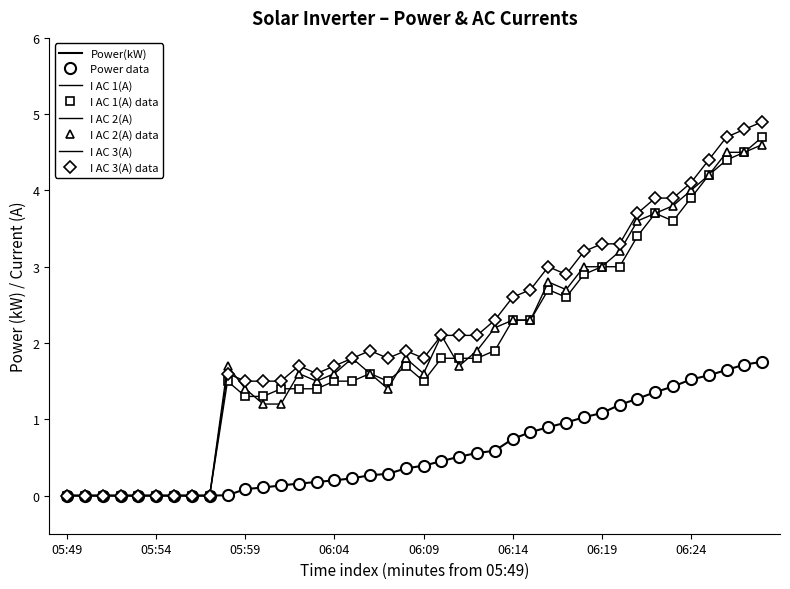

Is this an area chart (filled region under the line)?

No